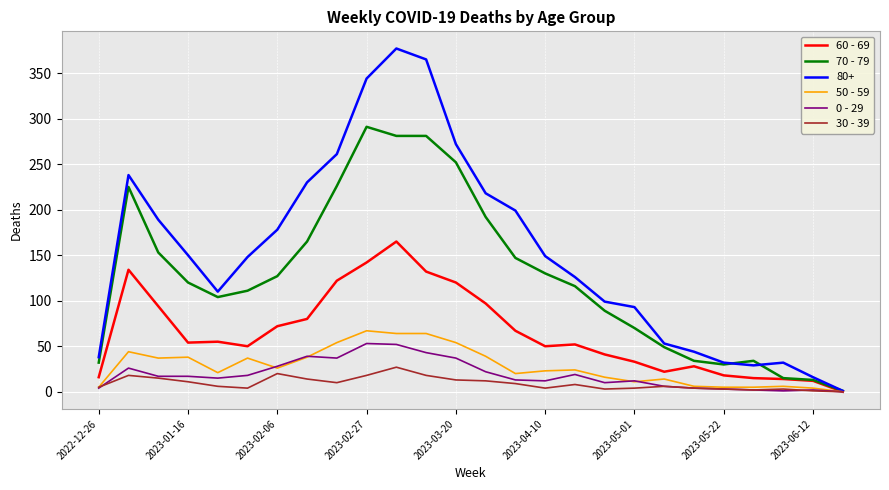

Which series has the largest range (max minus min)?

80+